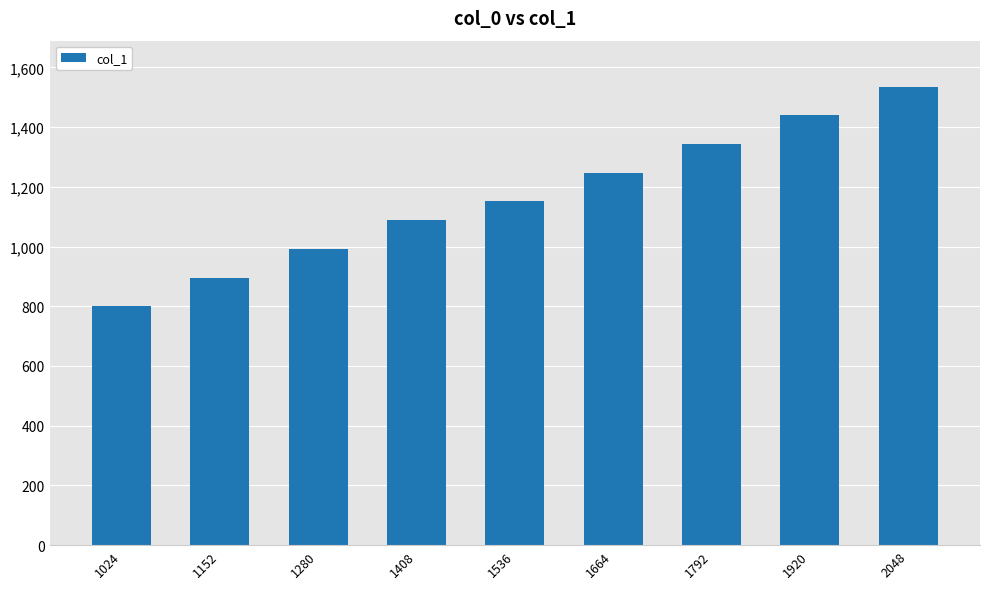

Approximately how many times larger is the value at 1408 compared to 2048?

0.7